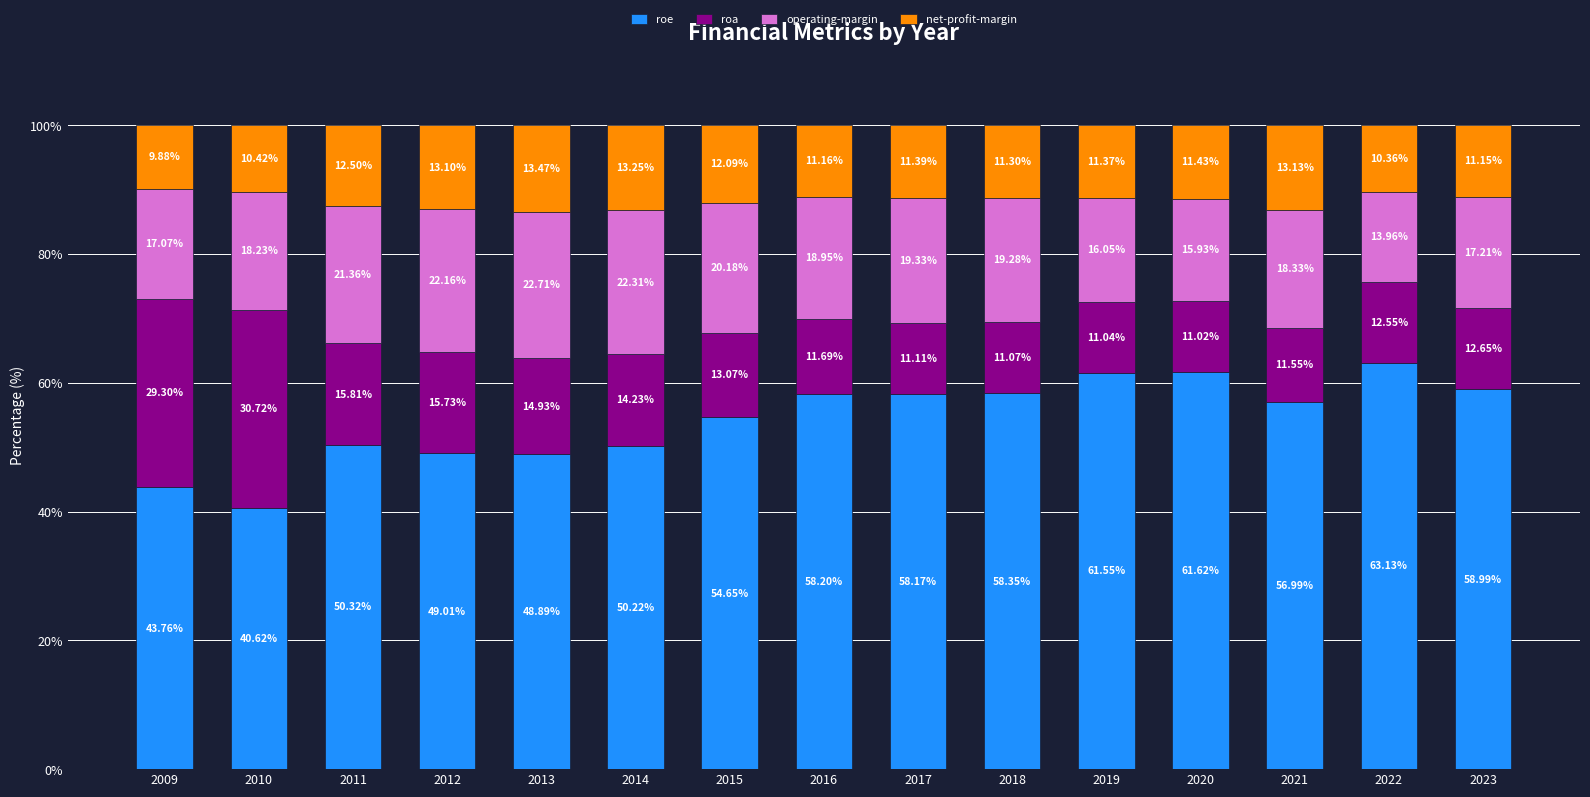

What is the total value across all series at 2023?

100.0